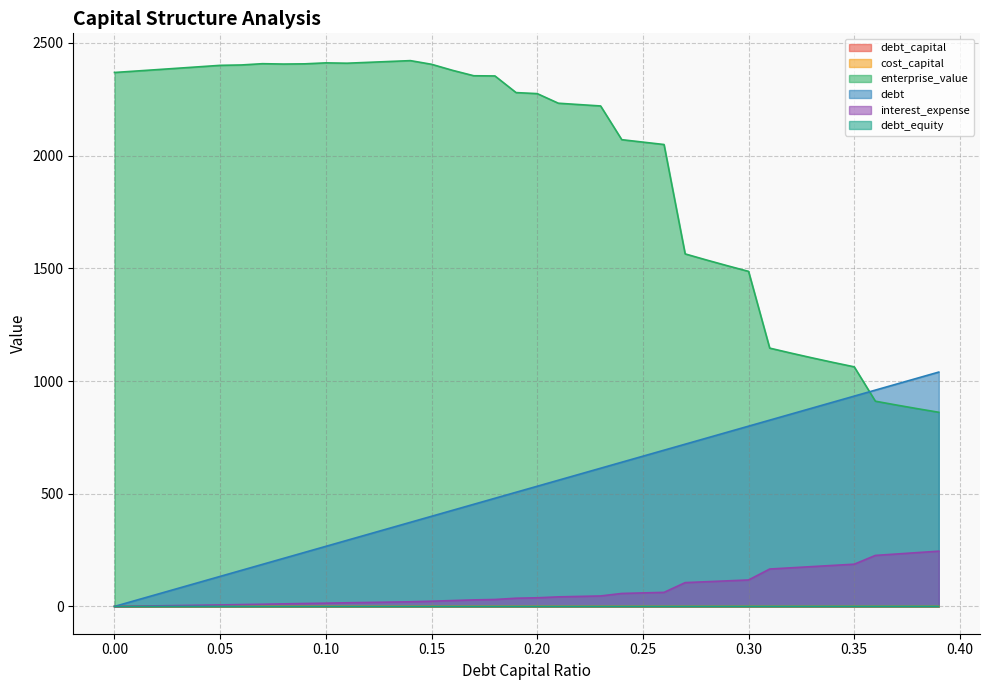

What are all the series names shown in the legend?

debt_capital, cost_capital, enterprise_value, debt, interest_expense, debt_equity